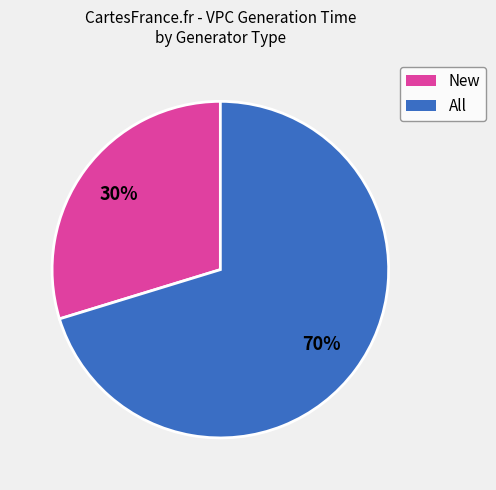

How many segments does this pie chart have?

2